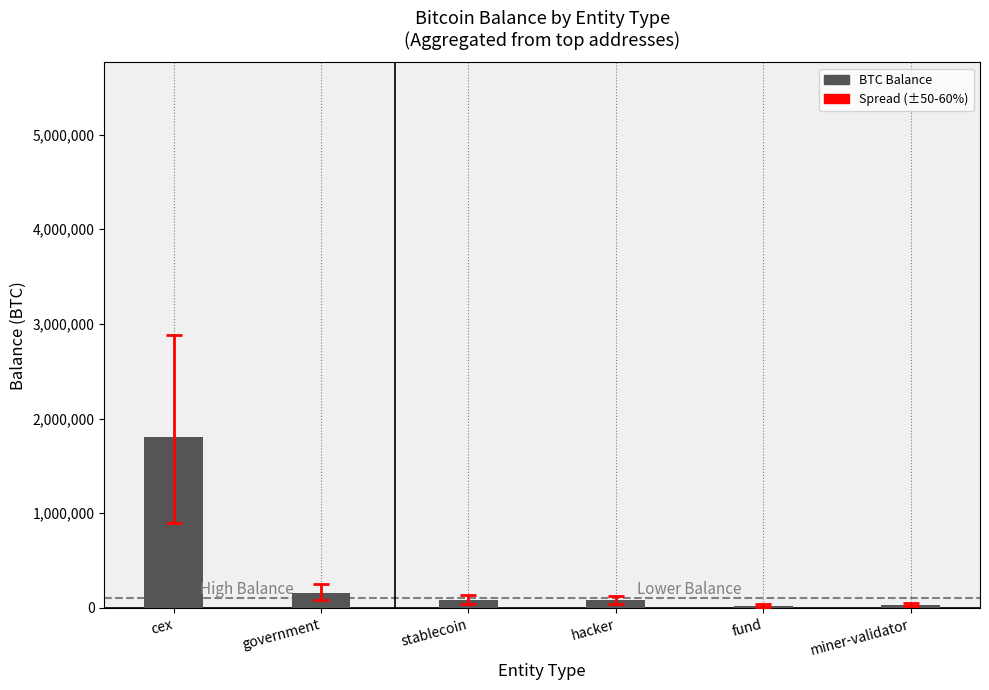

What is the label of the 1st bar from the left?

cex